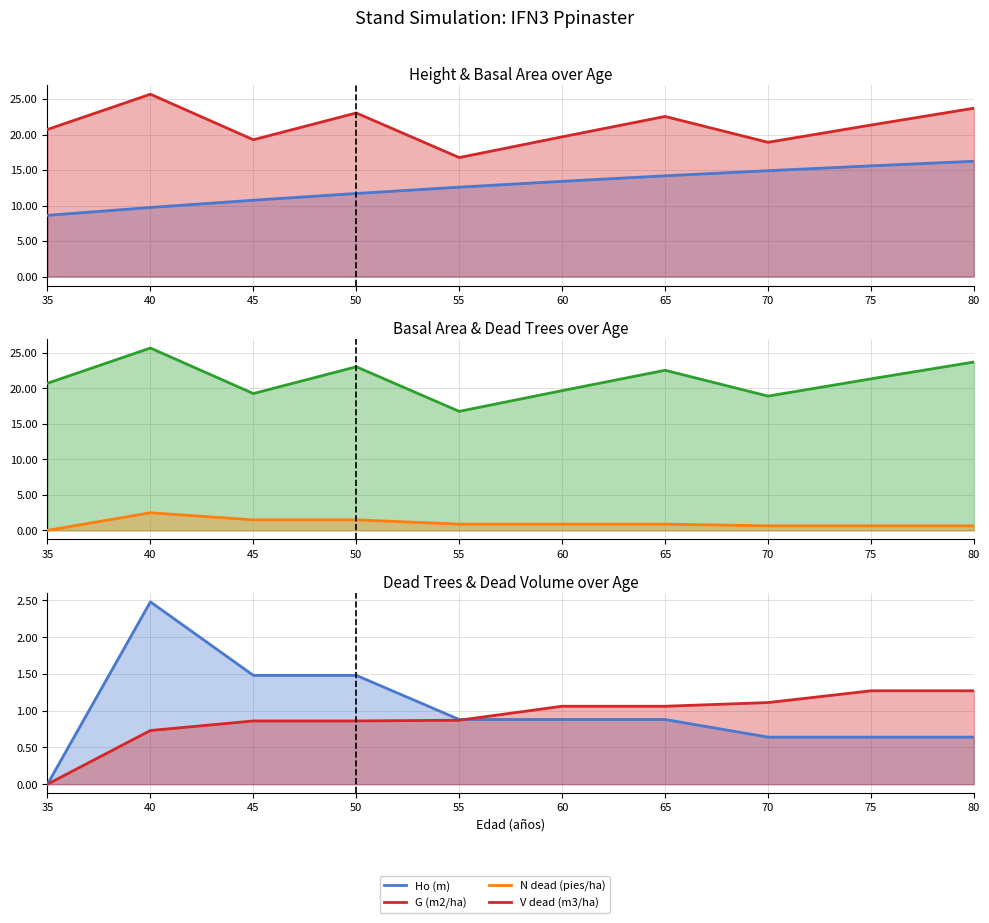

At which label is Ho (m) closest to 12?

50